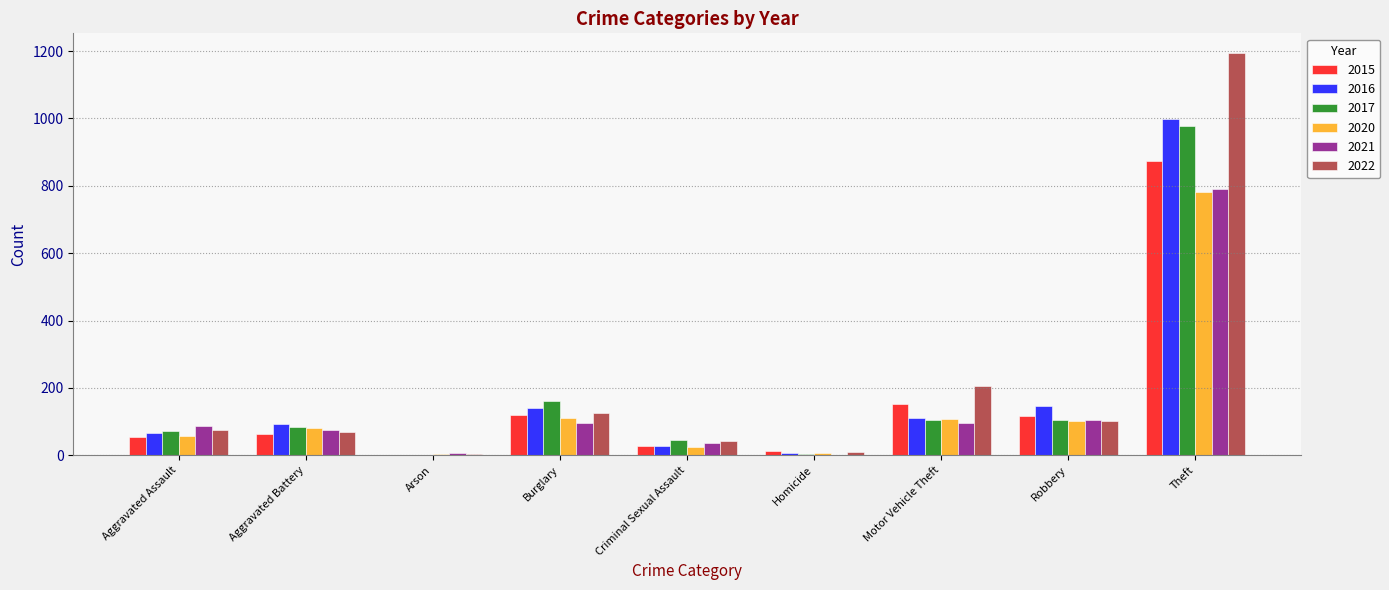

Read the 2016 value at Burglary.

139